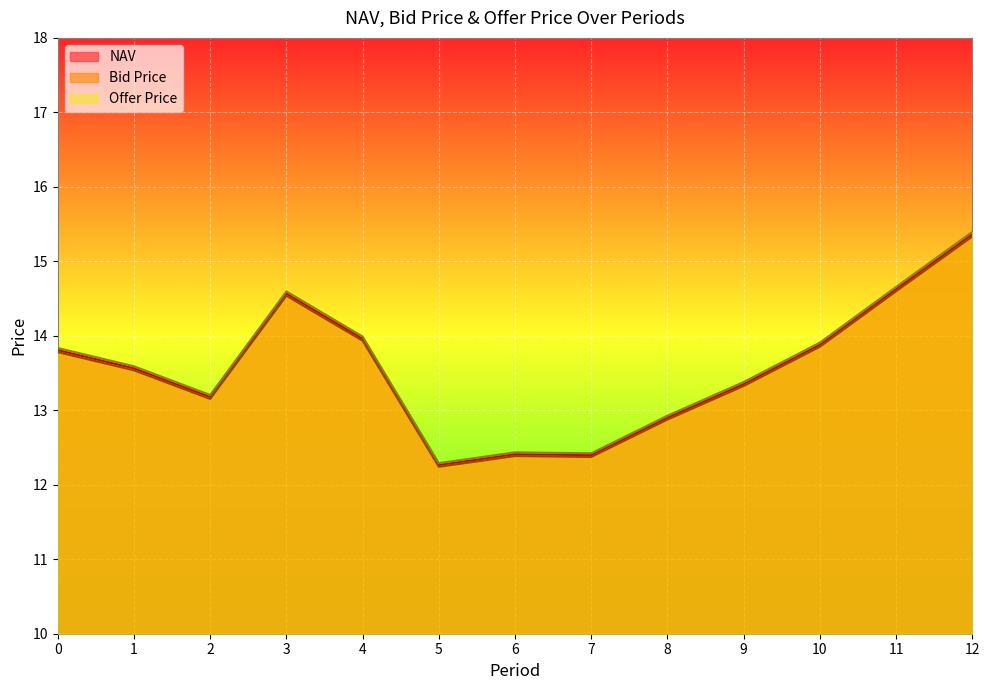

At 4, list the series in order from smallest to largest.

Bid Price, NAV, Offer Price